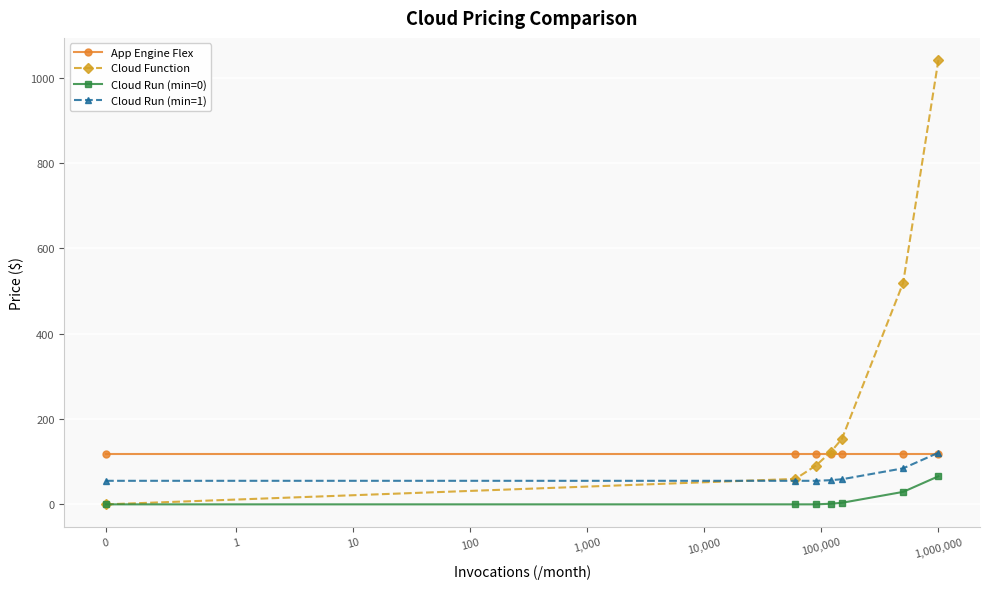

Rank the series by their average value, from highest to lowest.

Cloud Function, App Engine Flex, Cloud Run (min=1), Cloud Run (min=0)